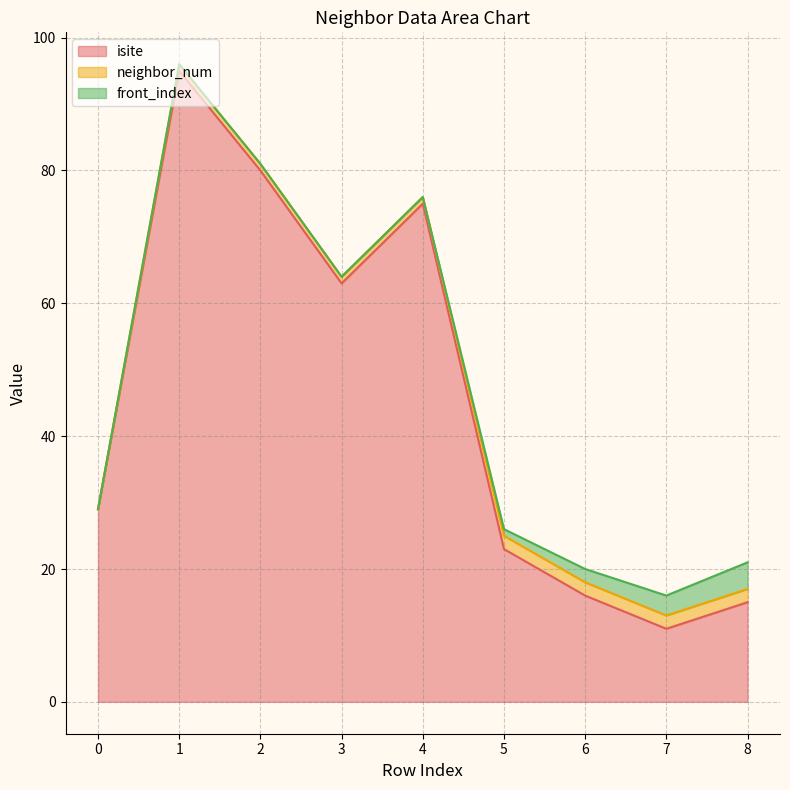

What is the value of the front_index point at the 9th from the left?

4